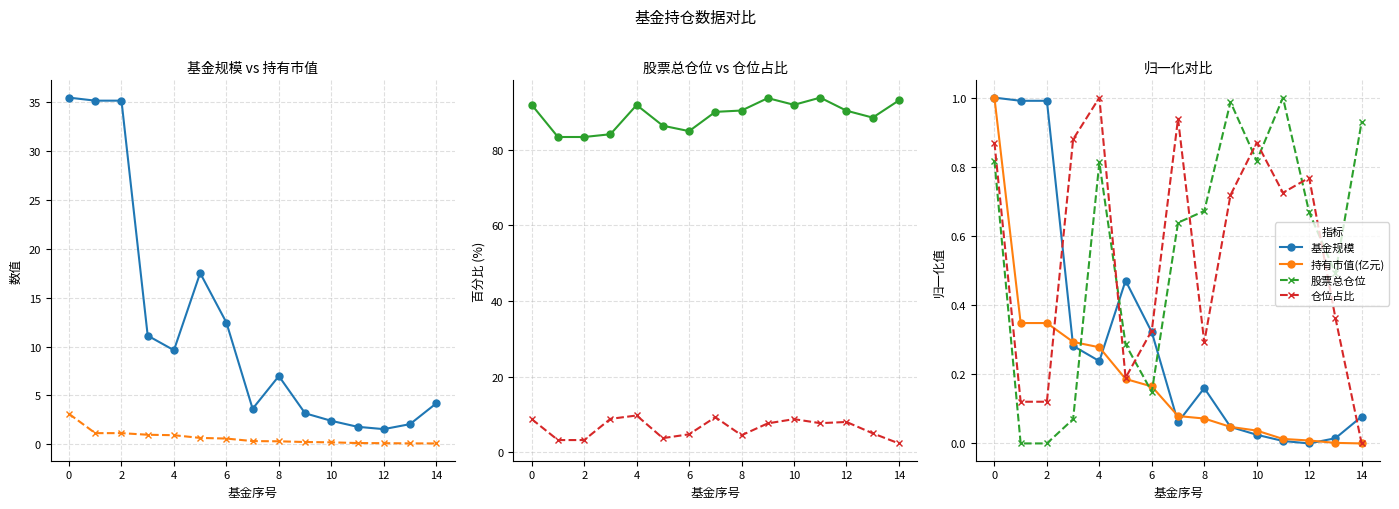

Which series has the widest spread of values?

基金规模